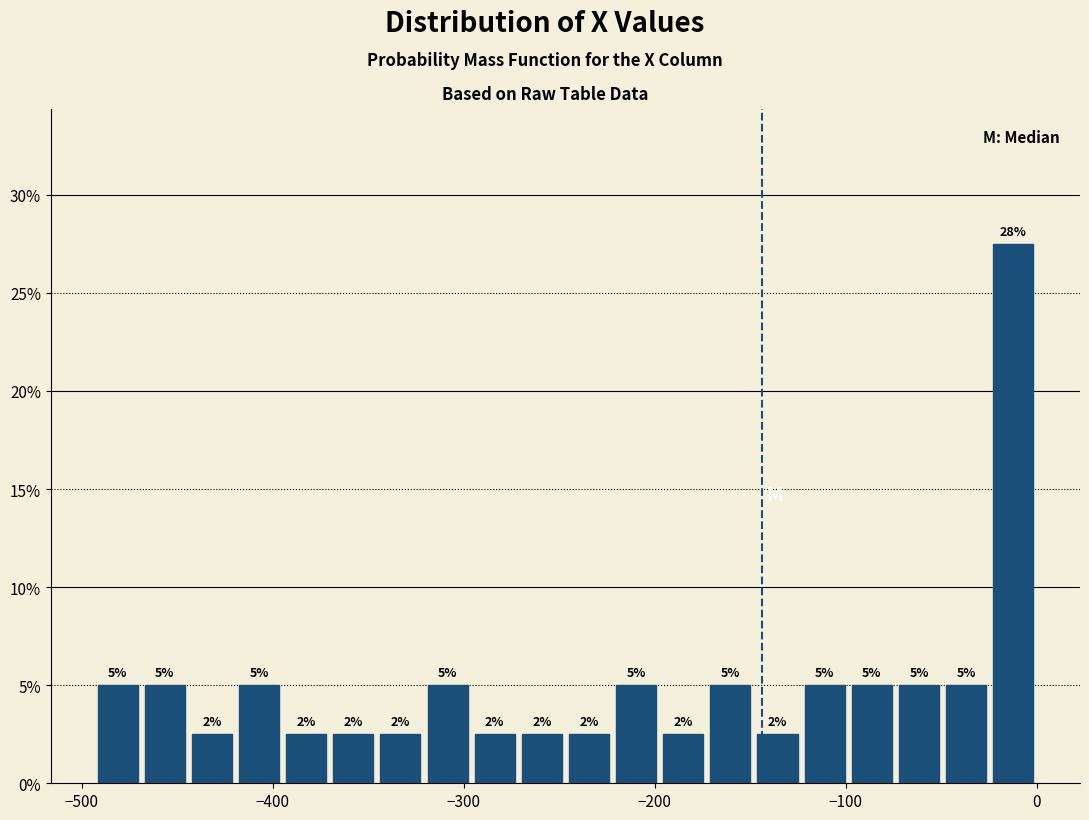

Read against the x-axis, roughly where is the centre of the tallest bar?

-10